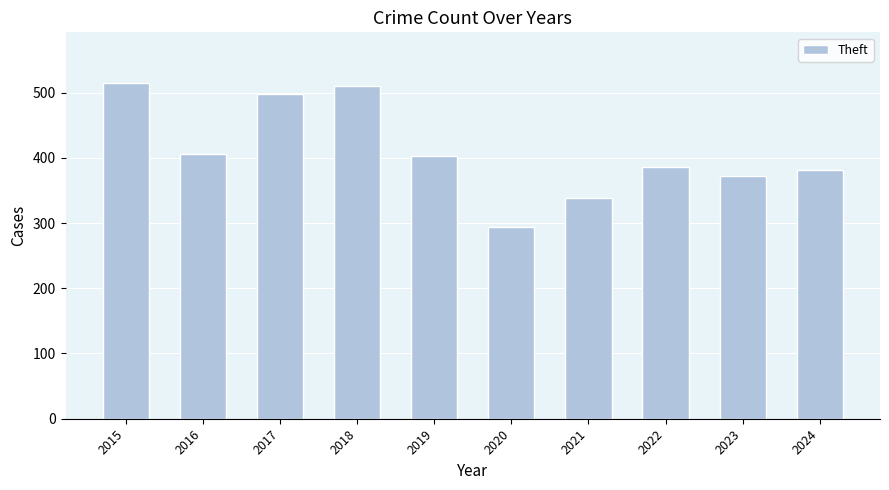

At which label does the data first exceed 402?

2015